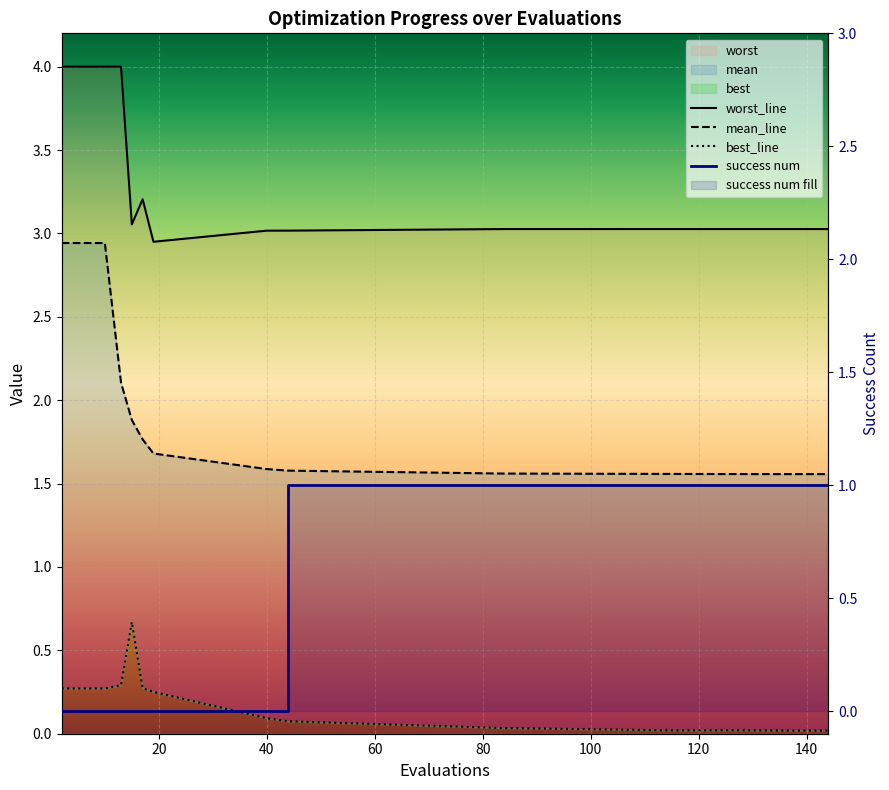

Rank the series at 40 from highest to lowest value.

worst, mean, best, success num